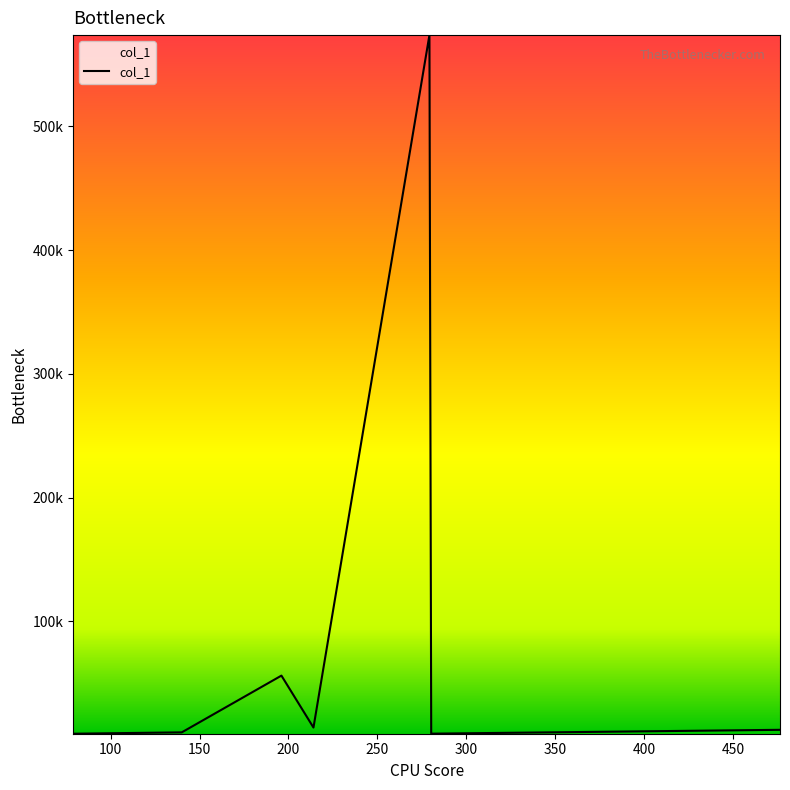

Does the chart have visible grid lines?

No